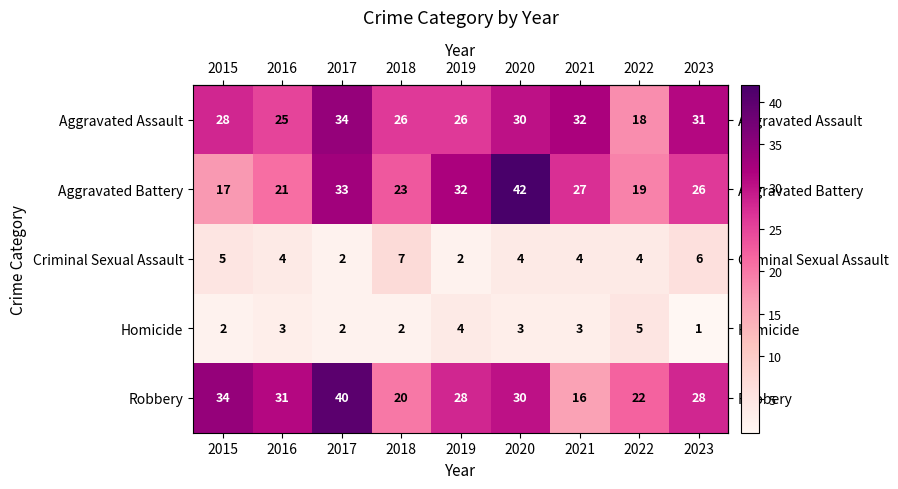

Is it true that Aggravated Assault equals 40 at 2015?

False